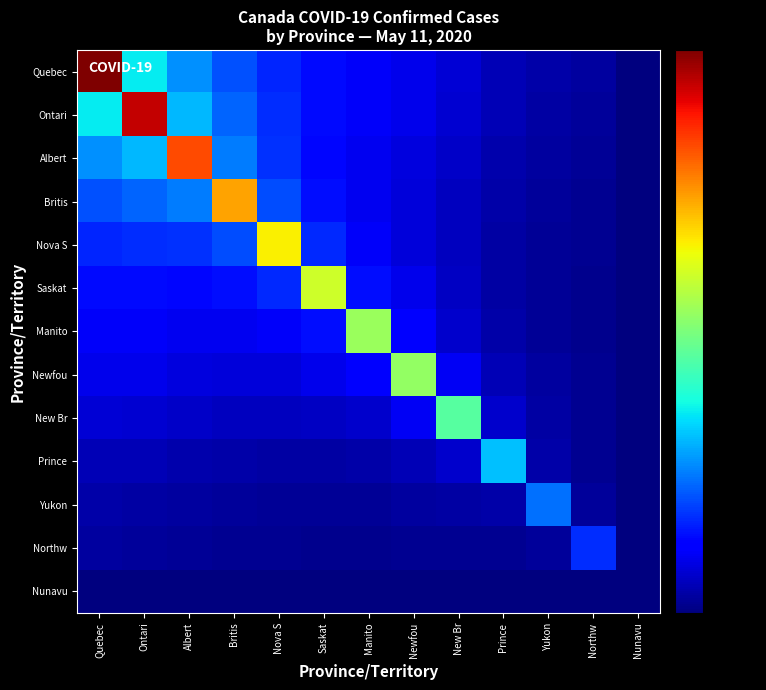

At how many categories does at least one series exceed 15124?

2